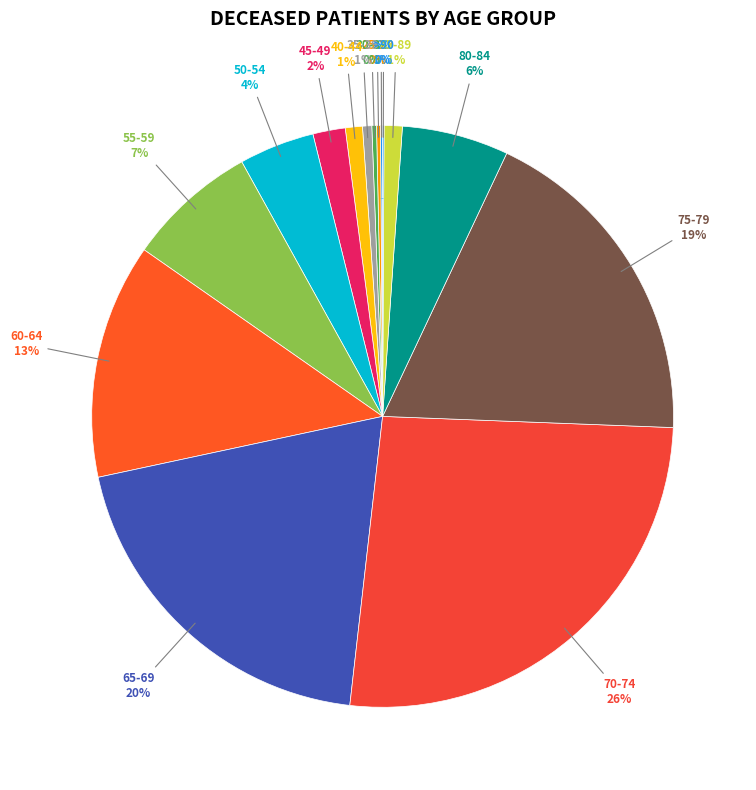

To the nearest percent, what percentage of the pie is 75-79?

19%